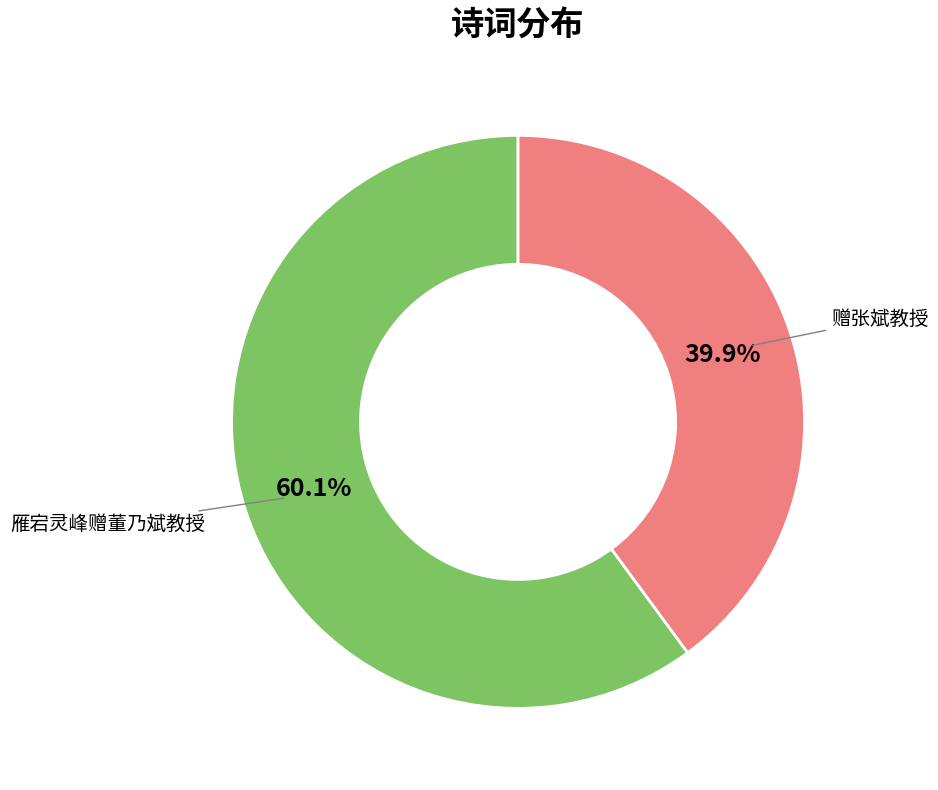

To the nearest percent, what portion does 雁宕灵峰赠董乃斌教授 represent?

60%